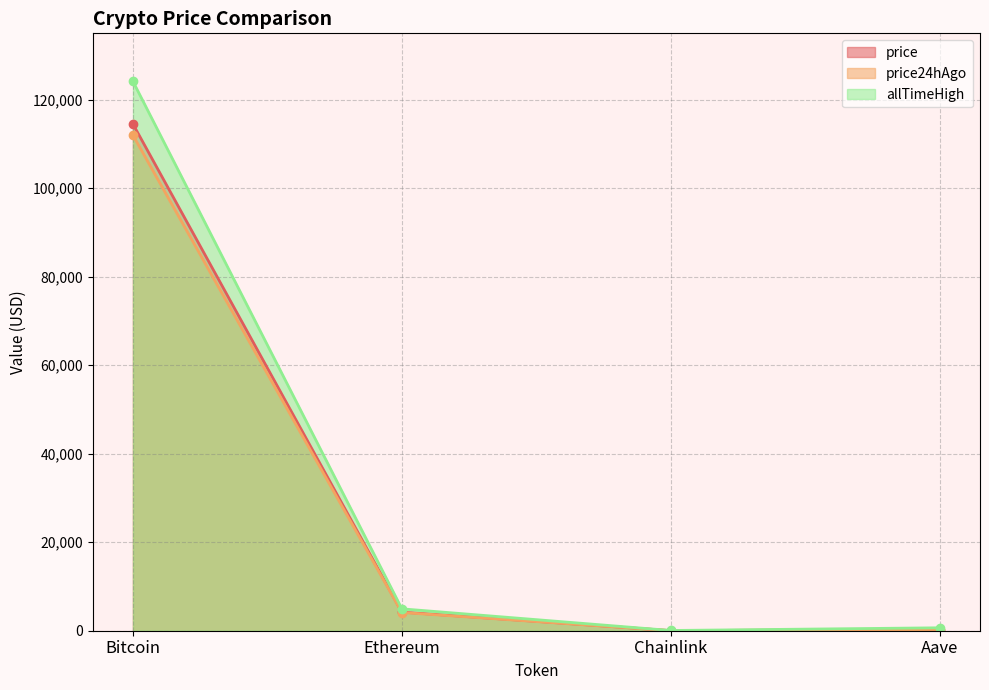

At how many categories does at least one series exceed 56462?

1